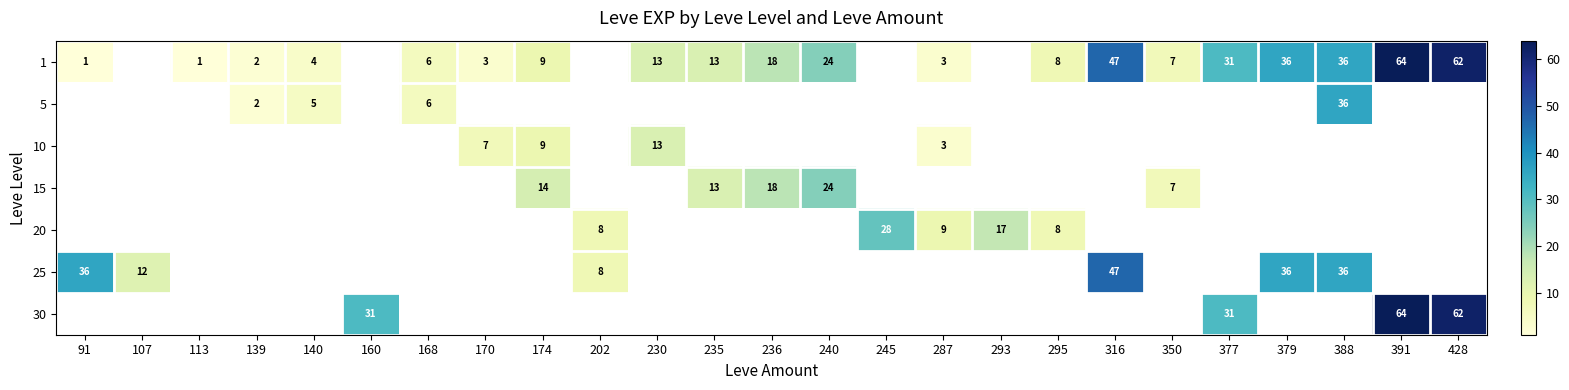

Is it true that 15 equals 14 at 174?

True